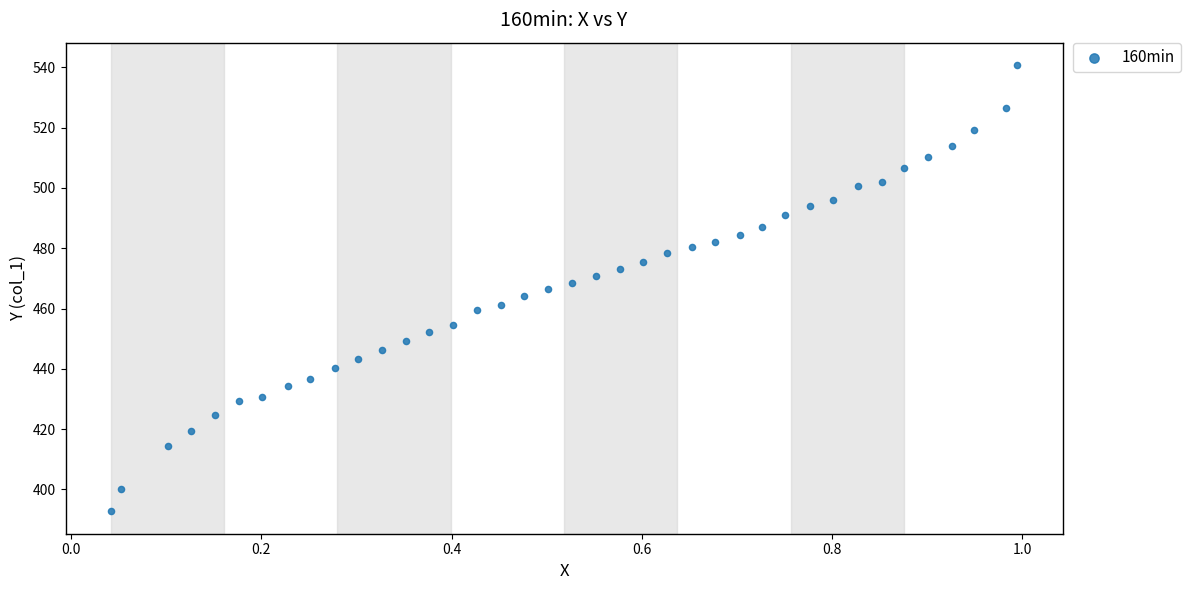

What is the range of X values (max minus min)?

1.0